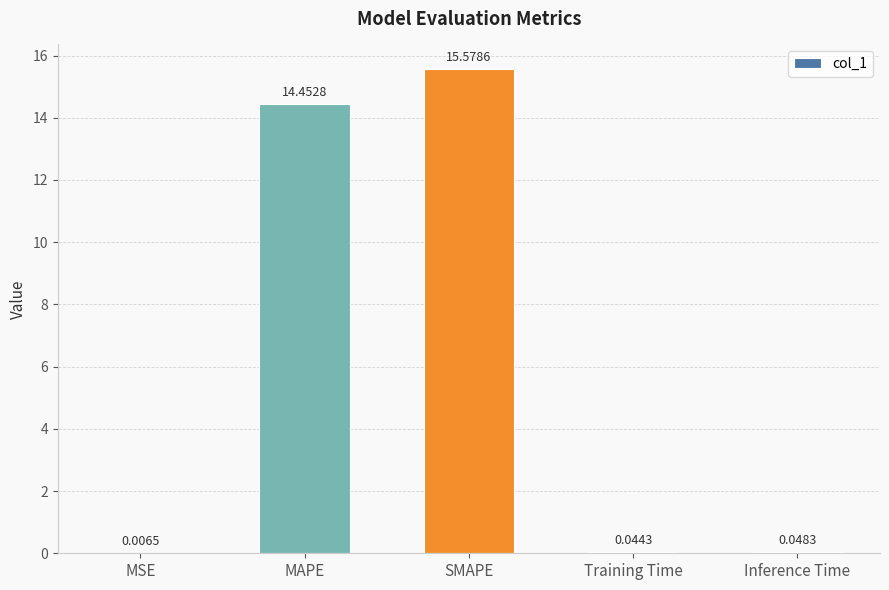

What is the sum of all values?

30.1